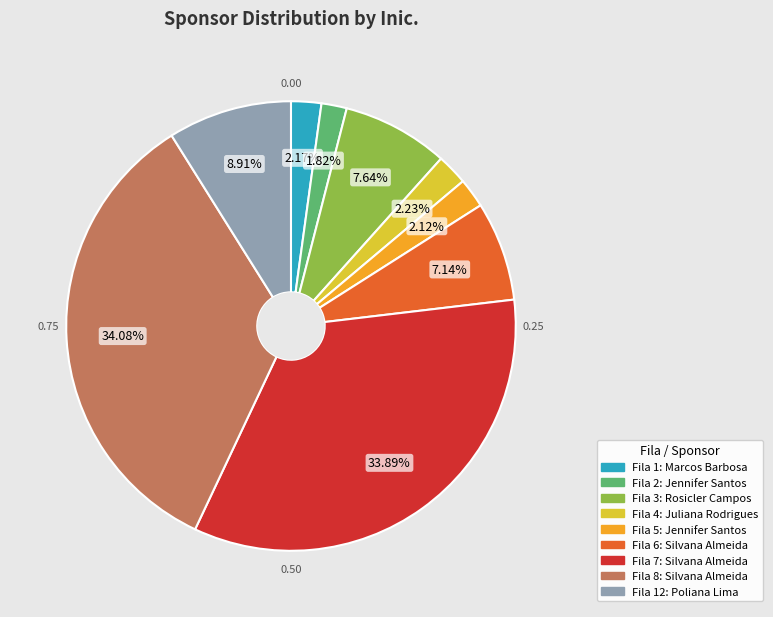

Is there any slice that represents more than half of the pie?

No